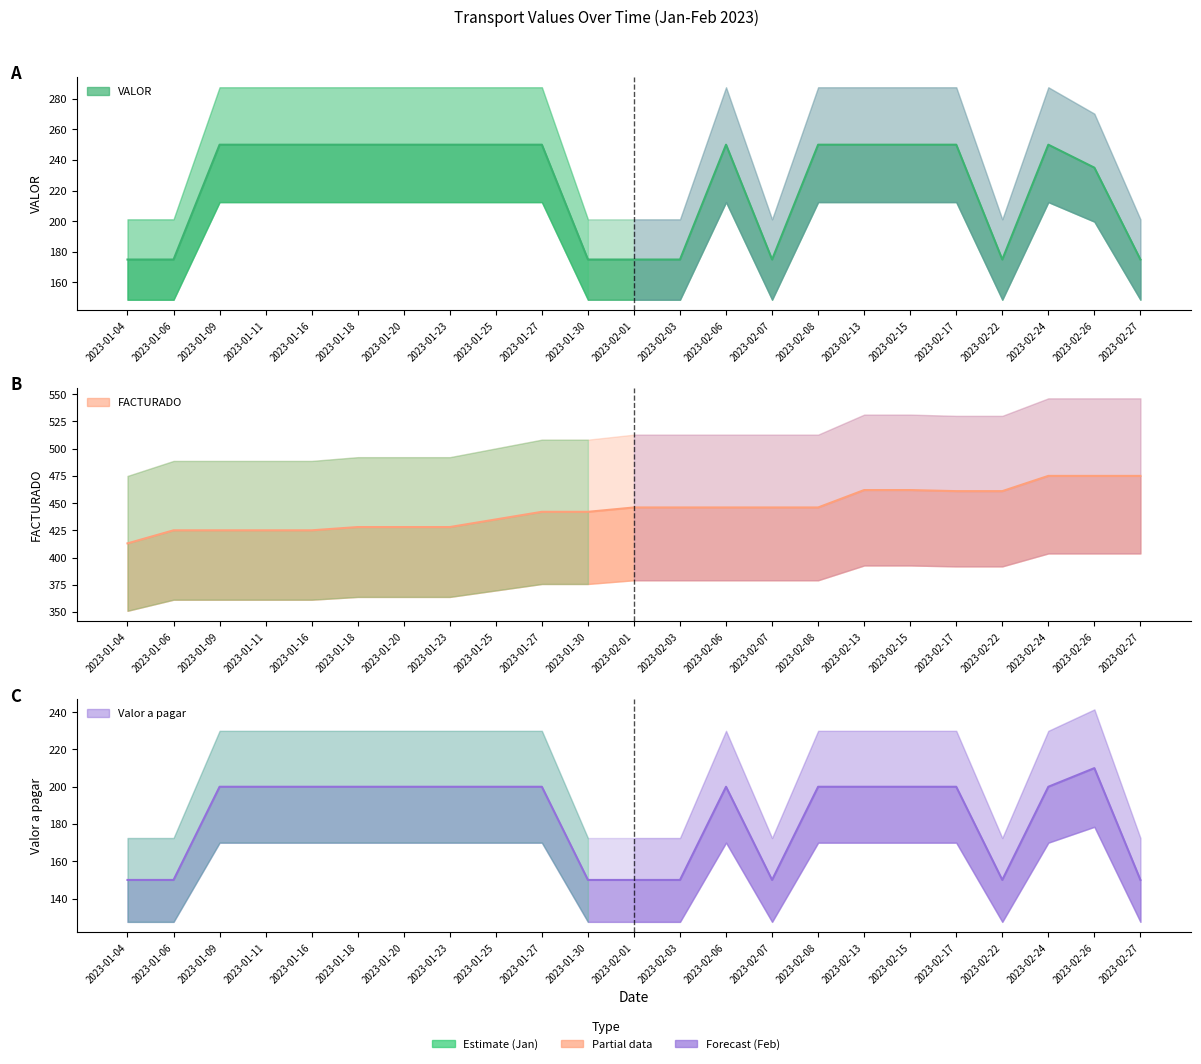

The VALOR series shows 250 at 2023-02-08. True or false?

True